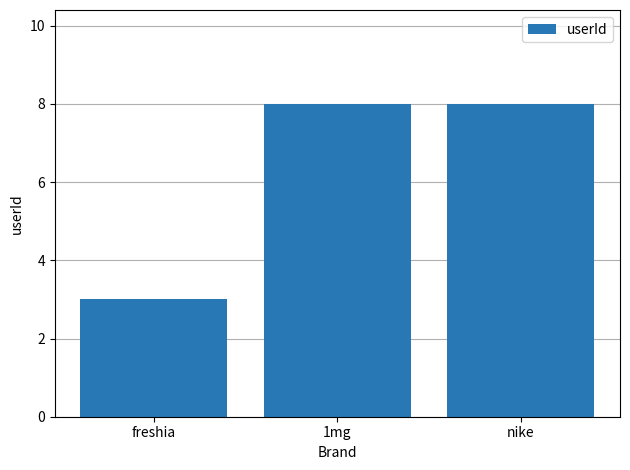

What is the ratio of the value at 1mg to the value at nike?

1.0